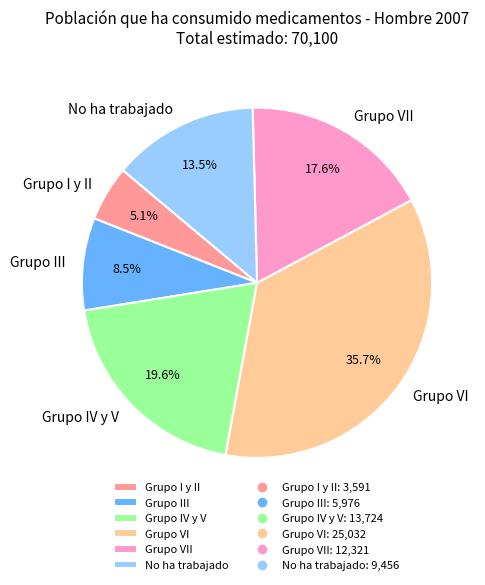

Rank the categories by value from lowest to highest.

Grupo I y II, Grupo III, No ha trabajado, Grupo VII, Grupo IV y V, Grupo VI